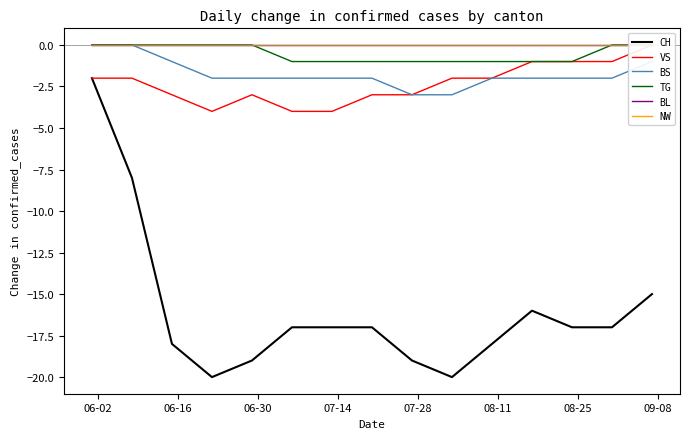

True or false: BS and CH intersect in this chart.

False